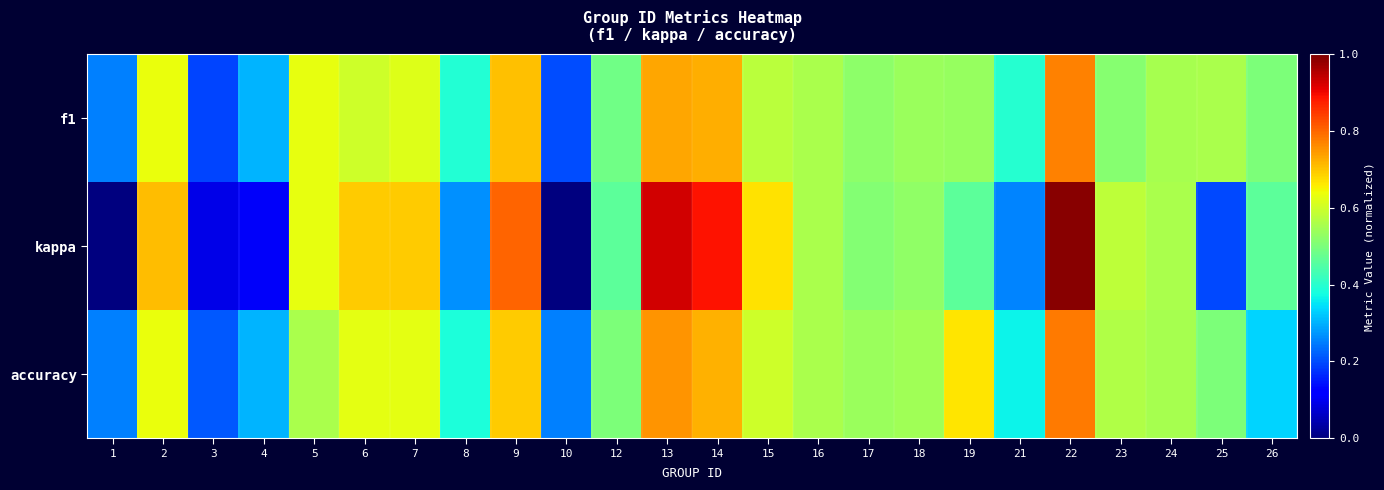

How many categories are shown in the chart?

24